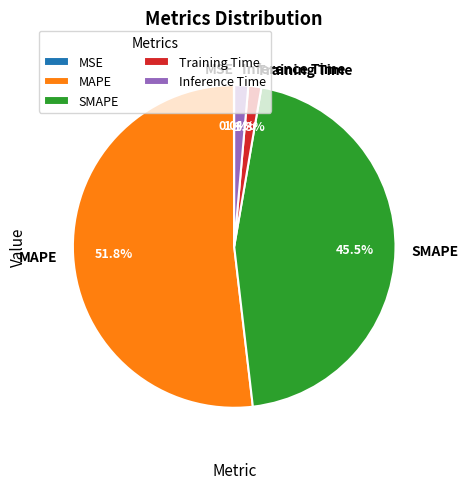

To the nearest percent, what is the difference between the largest and smallest slice percentages?

52%